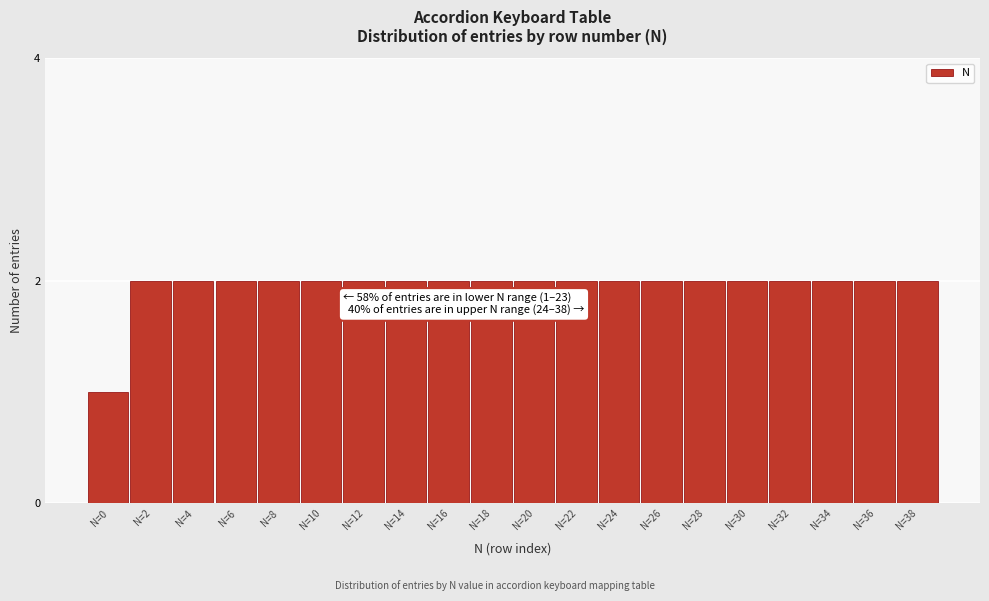

Reading left to right, list all the values displayed in this chart.

1	2	2	2	2	2	2	2	2	2	2	2	2	2	2	2	2	2	2	2